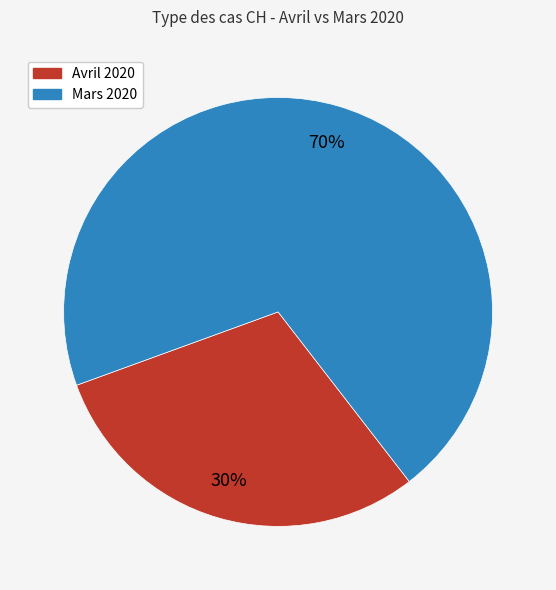

How many slices are in this pie chart?

2